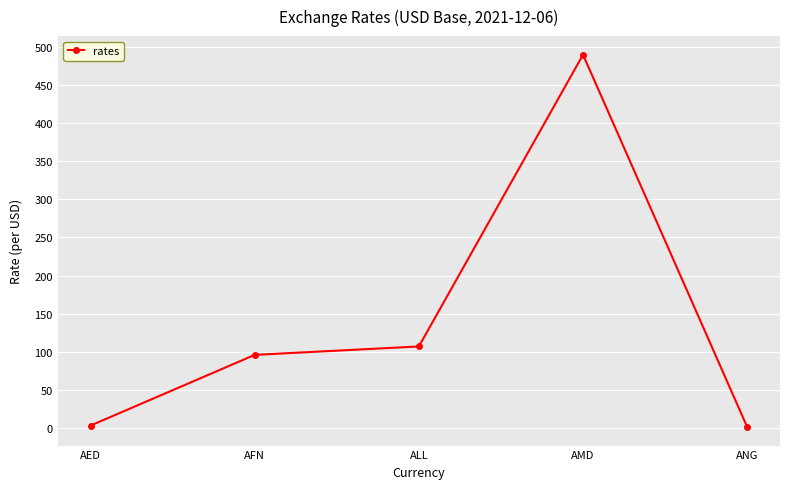

What is the difference between the second highest and second lowest values?

103.6